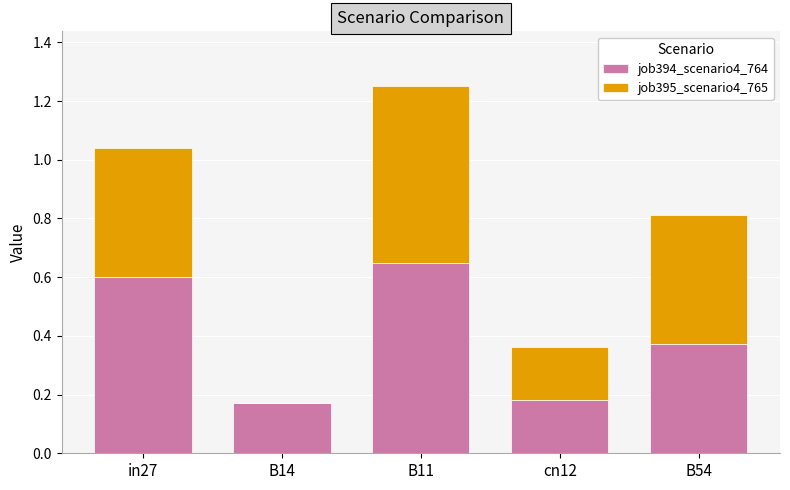

At which category is the sum across all series the highest?

B11